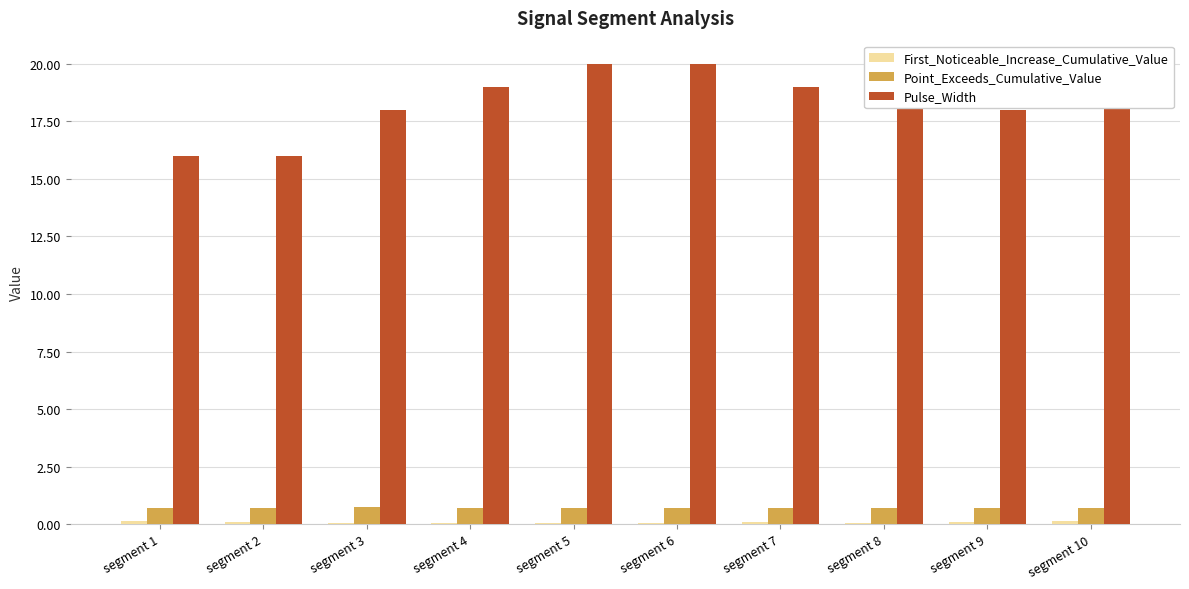

At which category does the chart reach its peak across all series?

segment 5